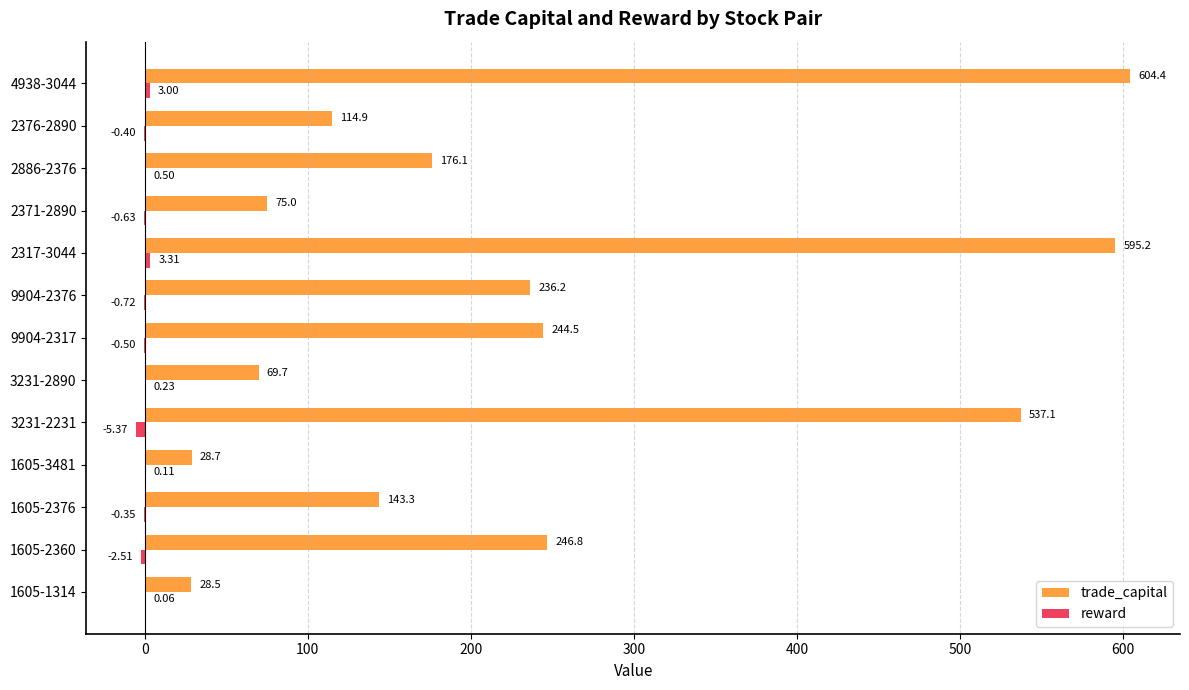

Which series has the largest total across all categories?

trade_capital